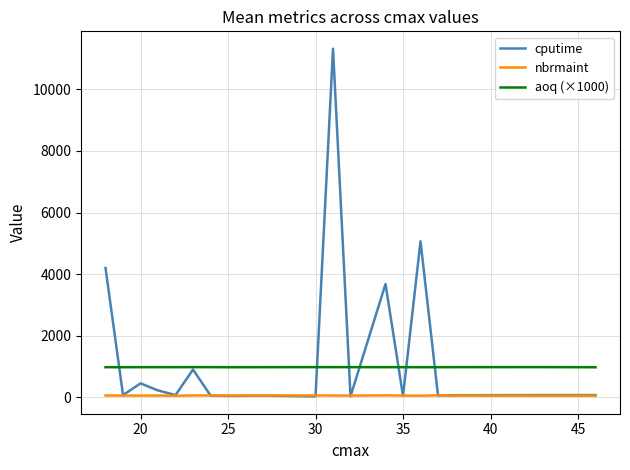

What is the average value of the aoq (×1000) series?

980.9